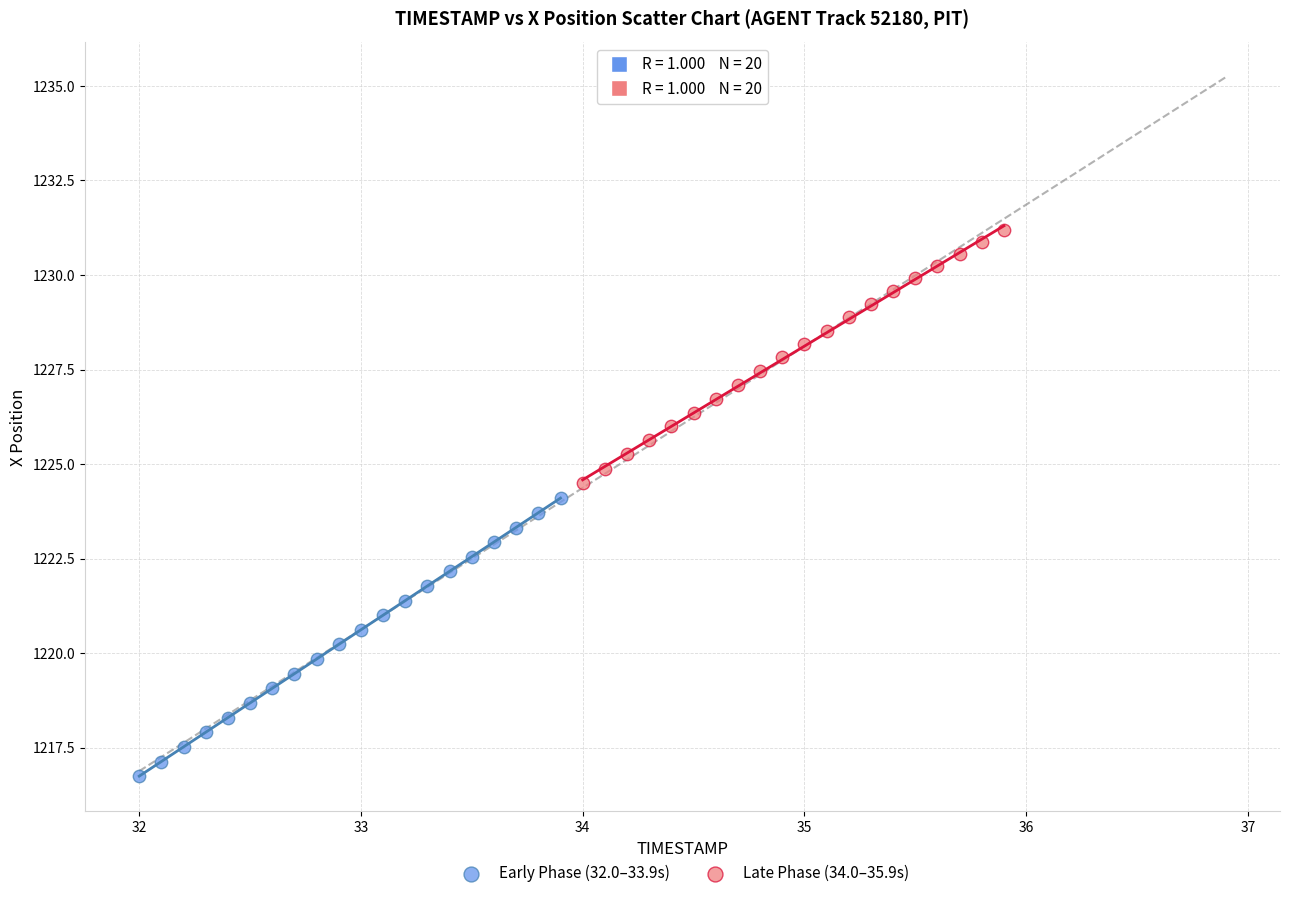

Which series has the largest Y range (max minus min)?

Early Phase (32.0–33.9s)